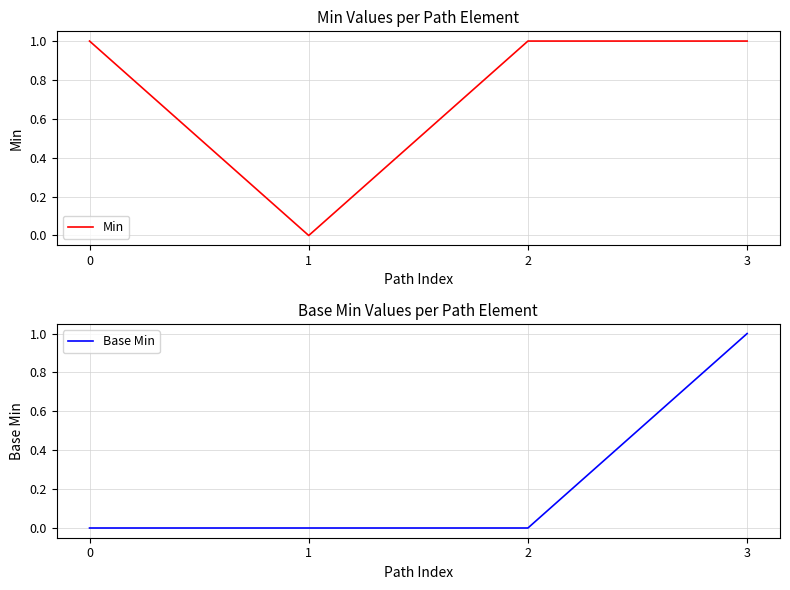

What are all the series names shown in the legend?

Min, Base Min